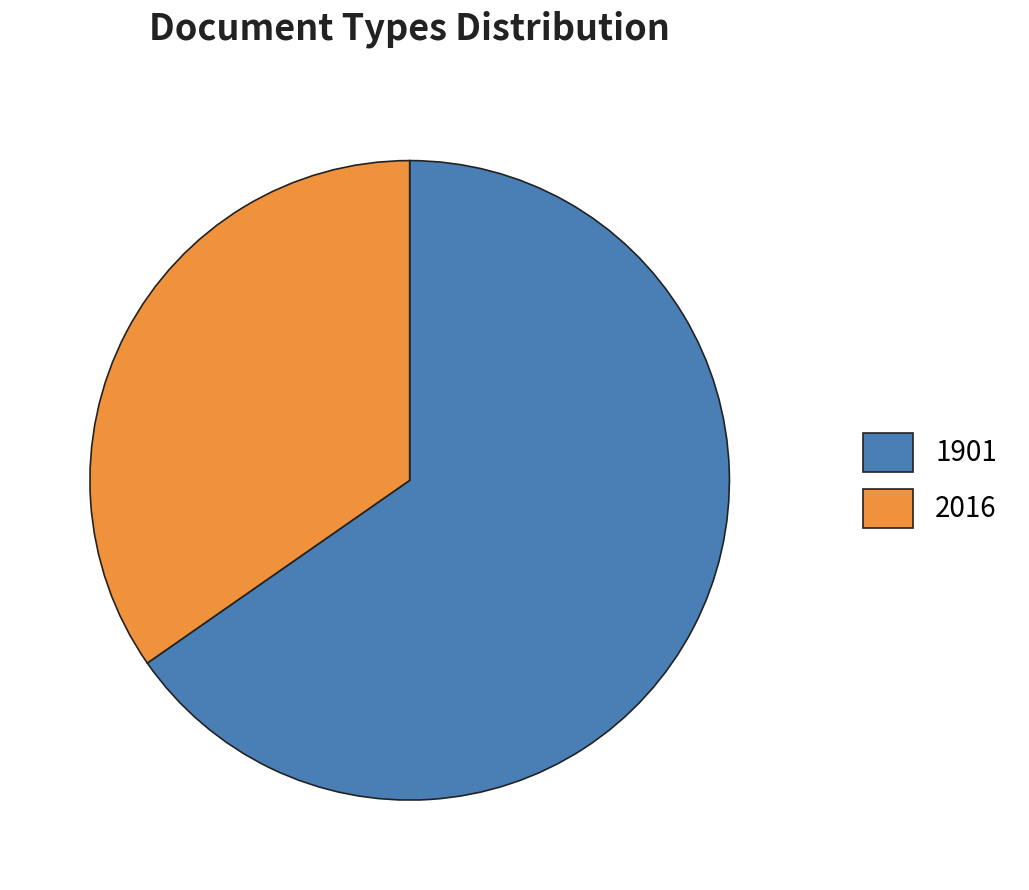

Which has a higher value, 2016 or 1901?

1901